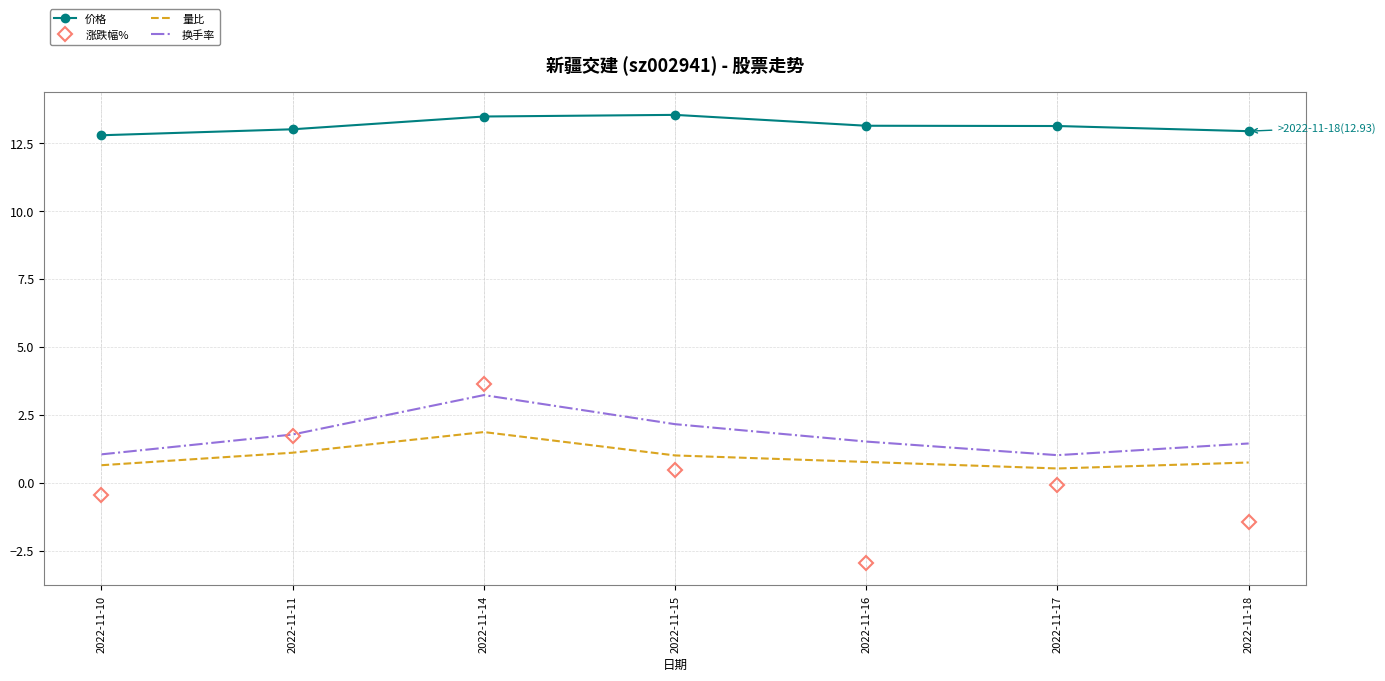

True or false: 价格 and 换手率 cross at least once.

False